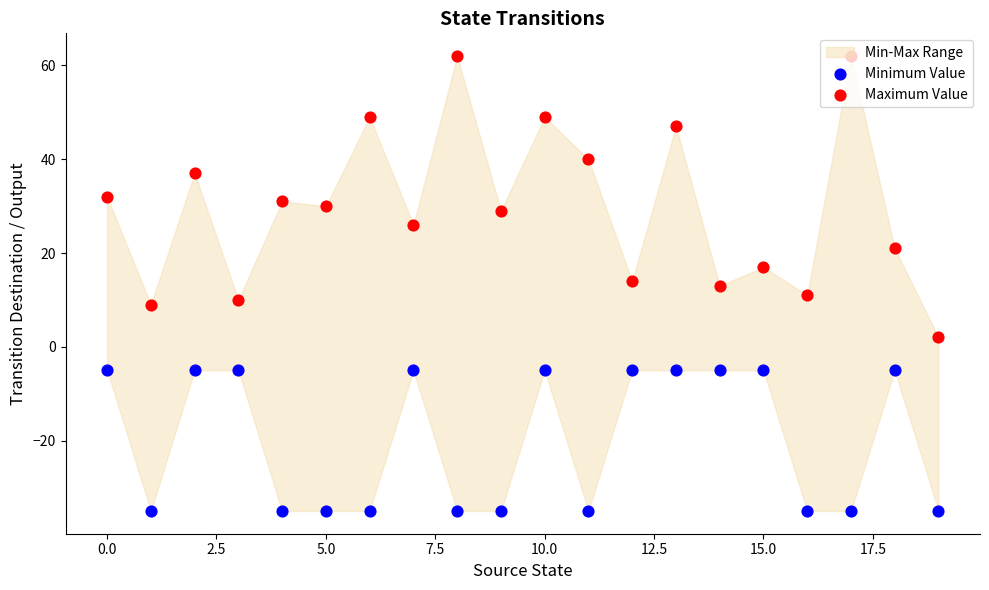

Which series has the largest total across all categories?

Maximum Value